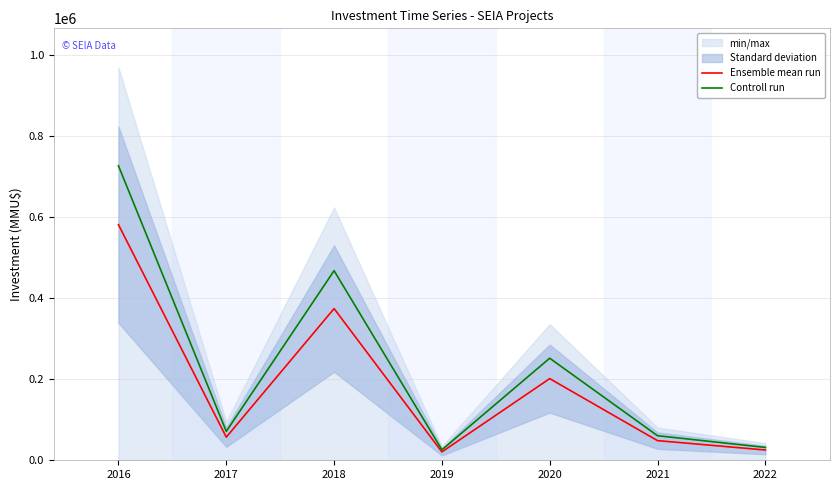

What is the approximate value of Ensemble mean run at 2021?

48451.2